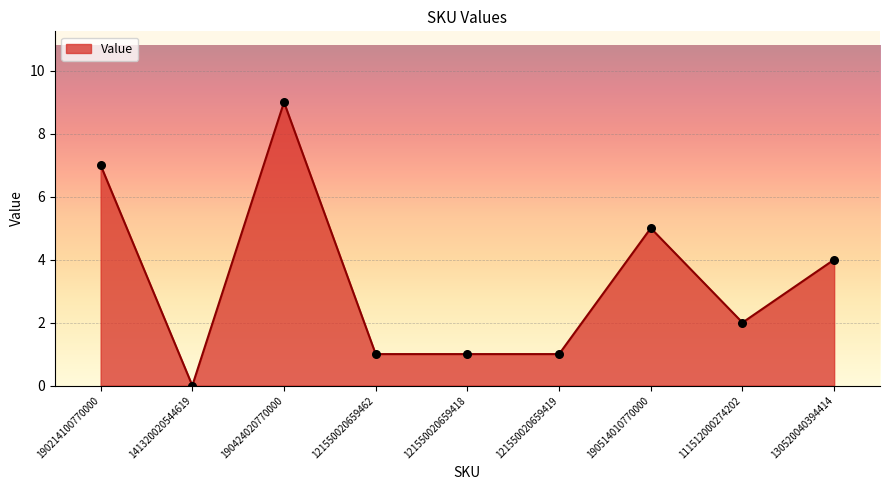

What is the ratio of the value at 190214100770000 to the value at 121550020659462?

7.0